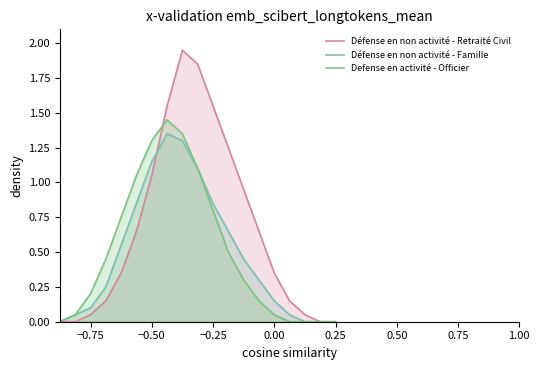

Rank the series by their maximum value, from highest to lowest.

Défense en non activité - Retraité Civil, Defense en activité - Officier, Défense en non activité - Famille